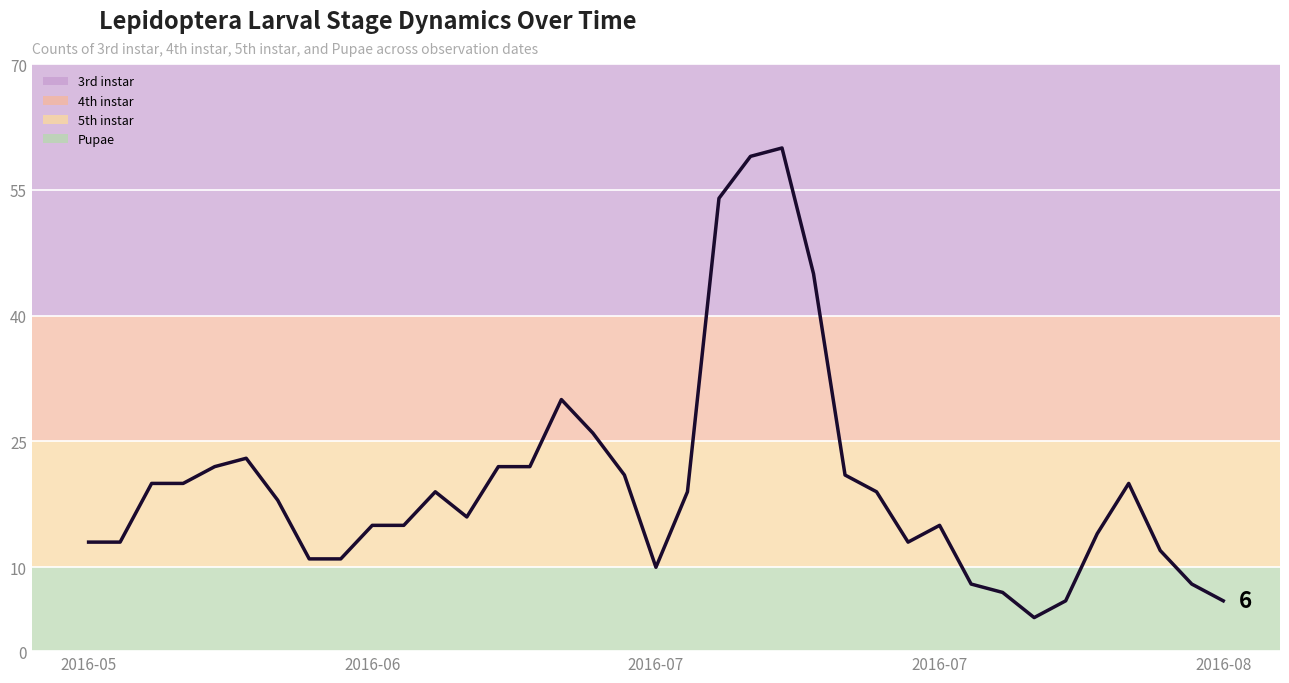

Between 10 and 35, which is larger?

10